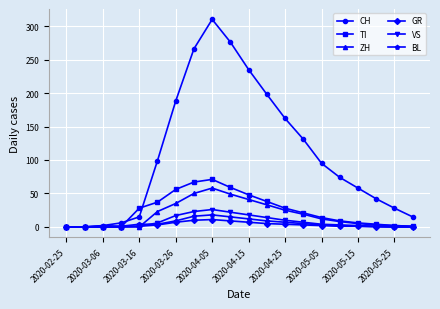

True or false: VS has more than 0 points higher than both neighbors.

True